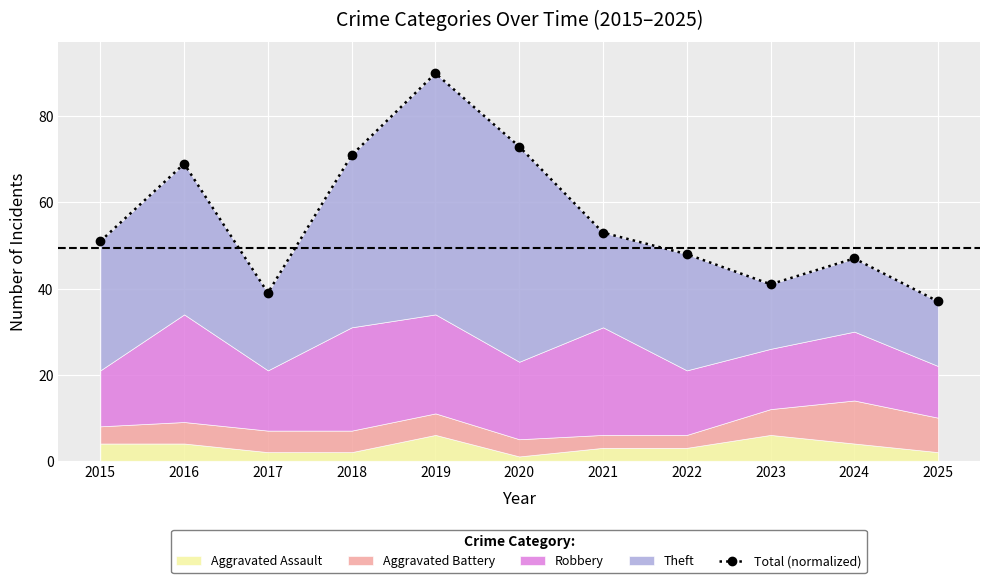

Reading left to right, what are all the values shown in this chart?

2015=51	2016=69	2017=39	2018=71	2019=90	2020=73	2021=53	2022=48	2023=41	2024=47	2025=37